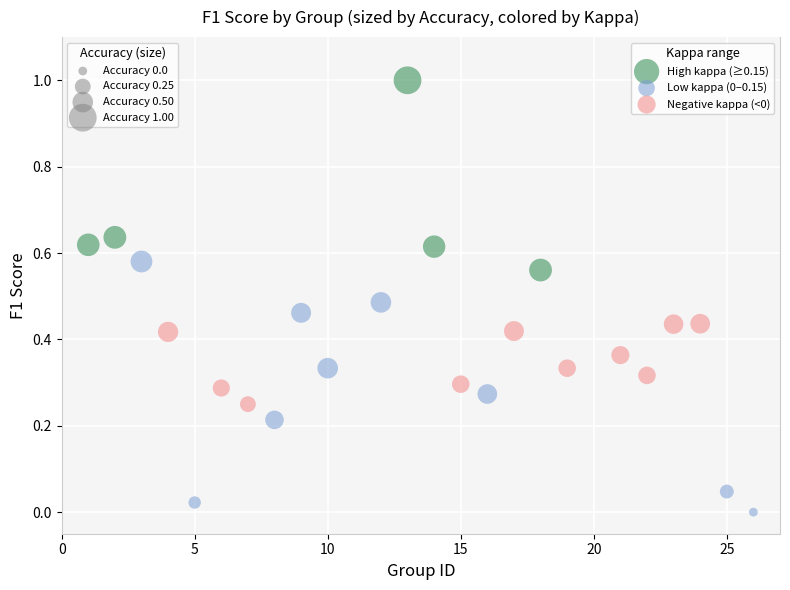

Which series contains the highest Y value?

High kappa (≥0.15)